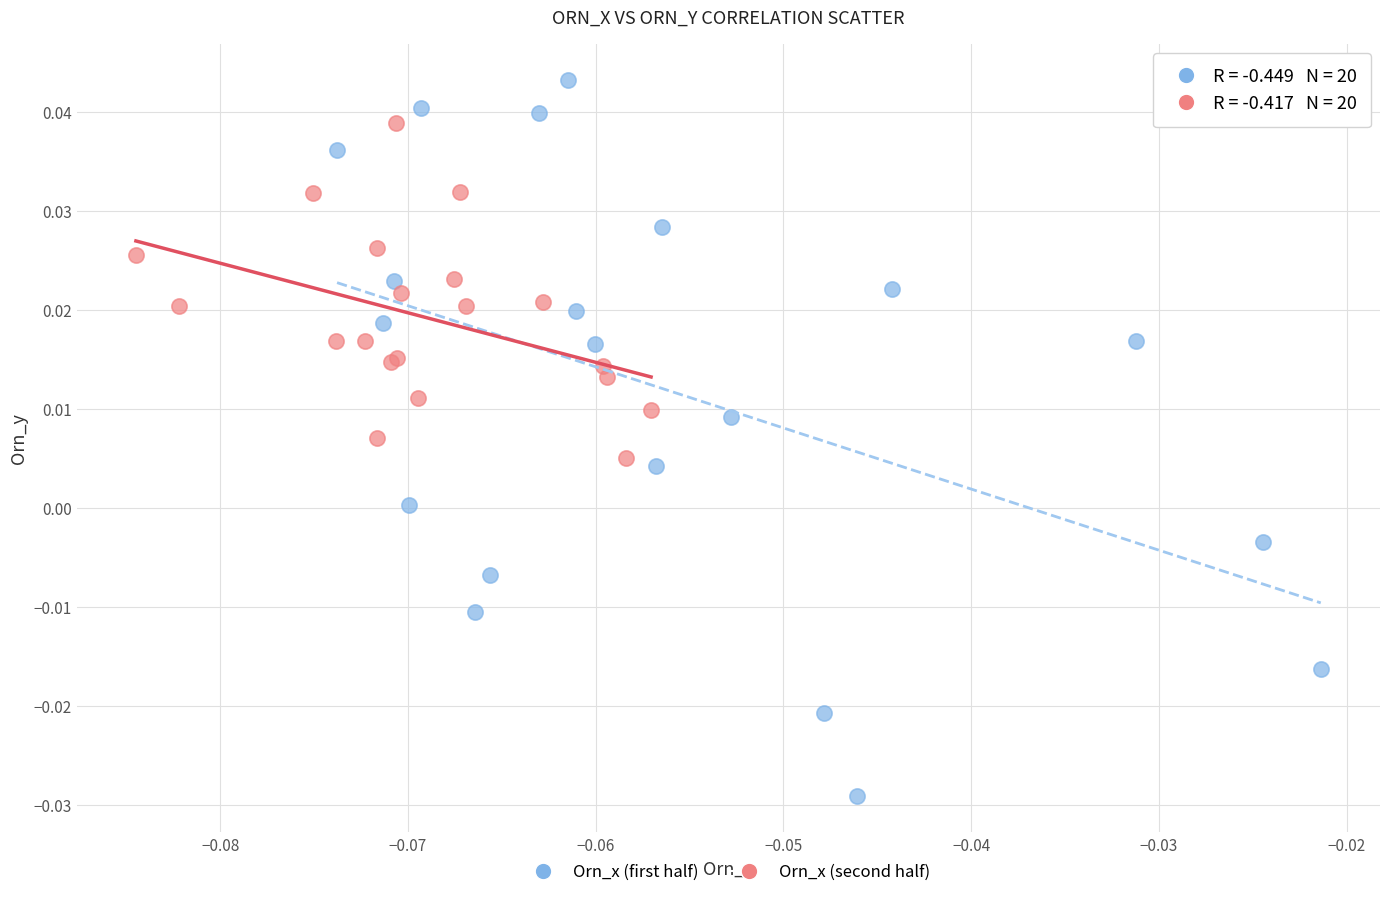

Which series contains the lowest Y value?

Orn_x (first half)